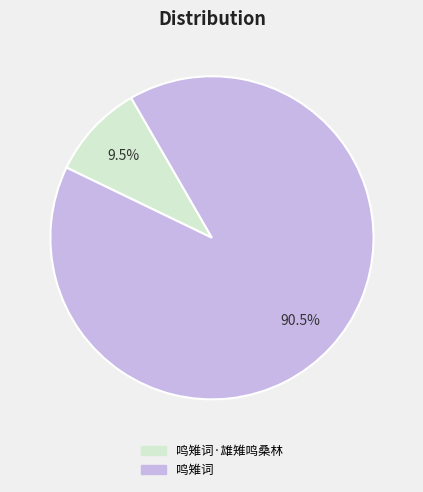

Is there a majority slice in this chart?

Yes